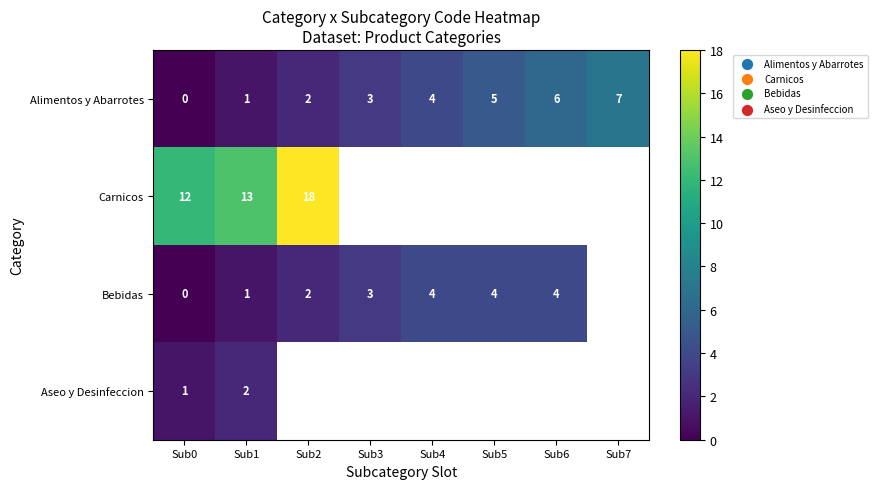

The value of Alimentos y Abarrotes at Sub0 is 0. True or false?

True